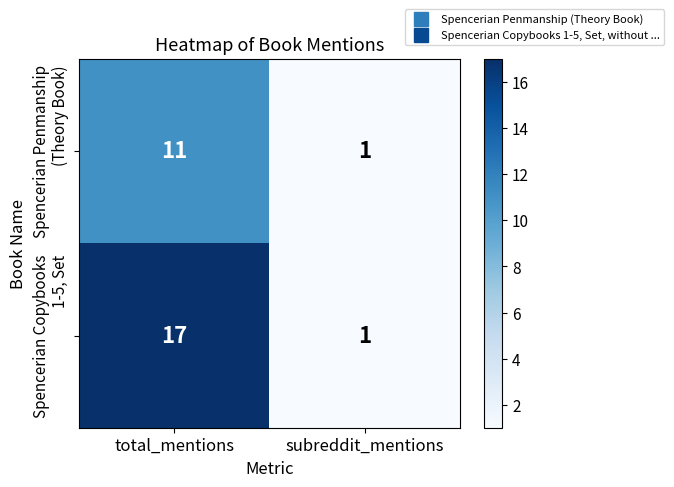

What is the spread (max minus min) of values at total_mentions?

6